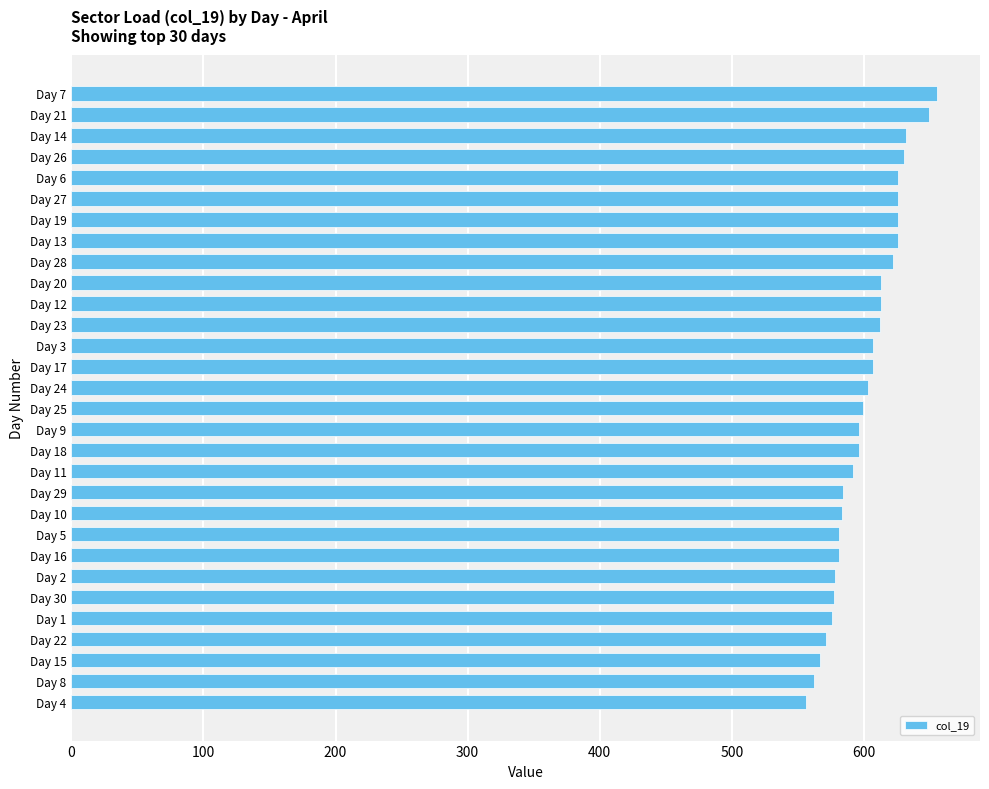

Is it true that the value at Day 25 is 599?

True